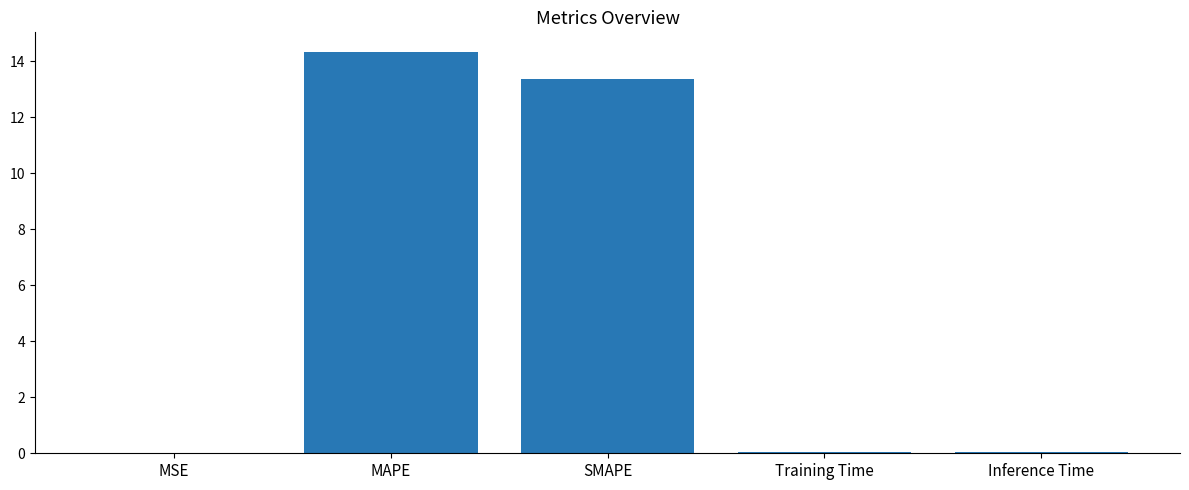

Count the number of data series in this chart.

1